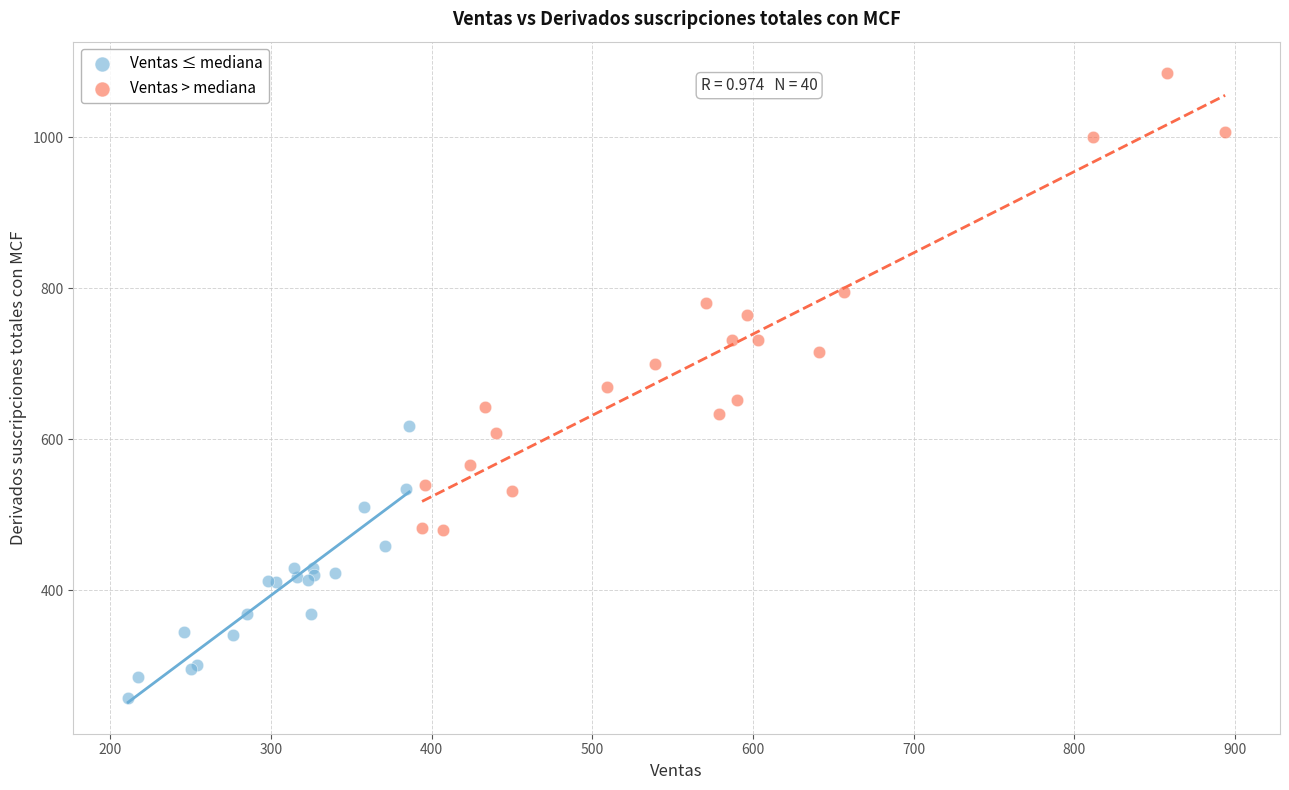

Which series has the largest Y range (max minus min)?

Ventas > mediana